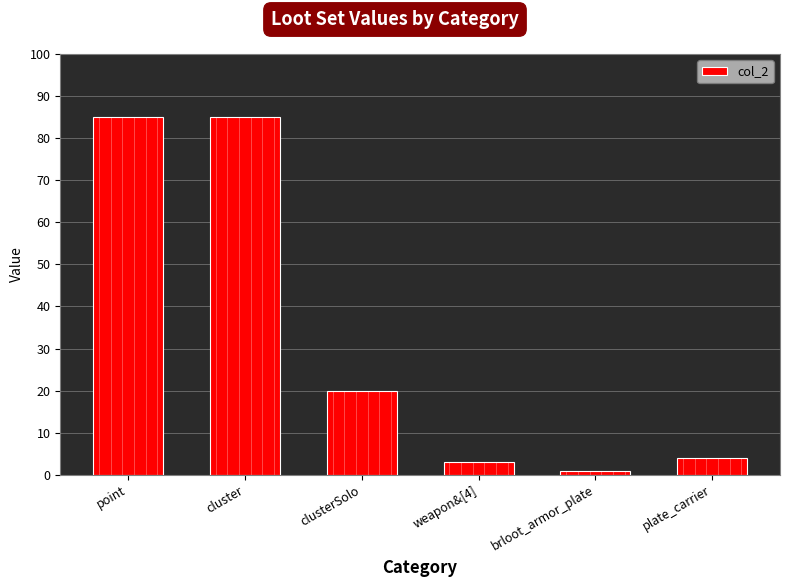

Read the value at clusterSolo.

20